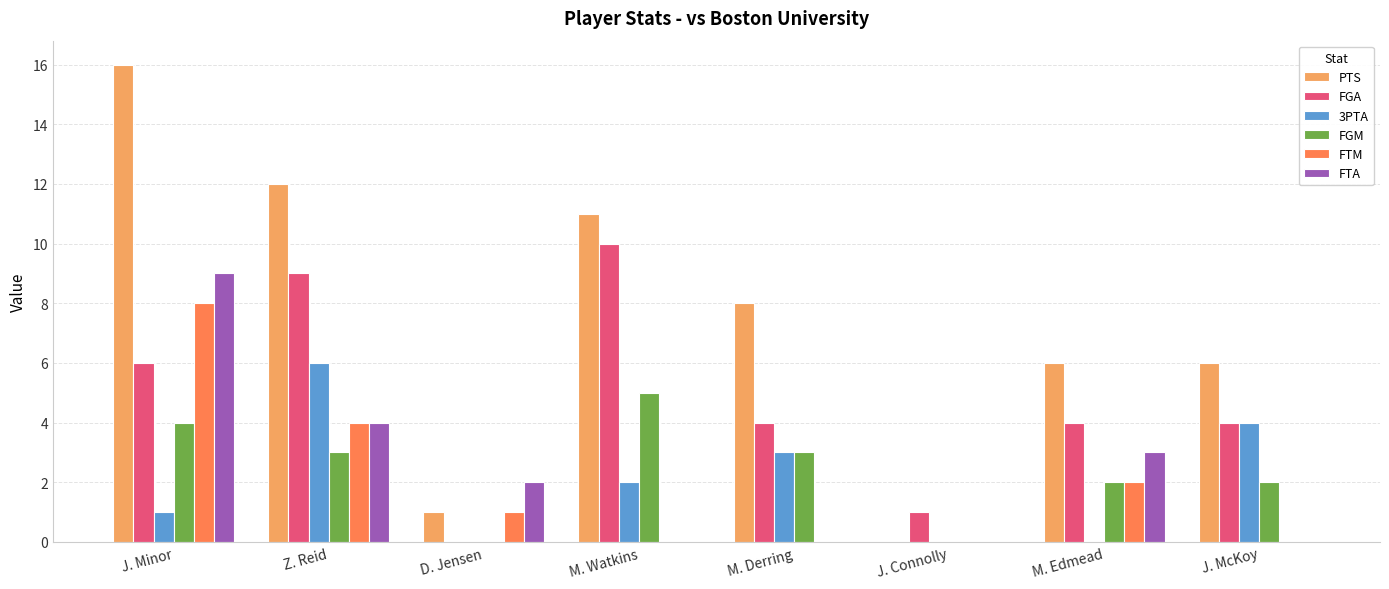

Which series has the largest range (max minus min)?

PTS